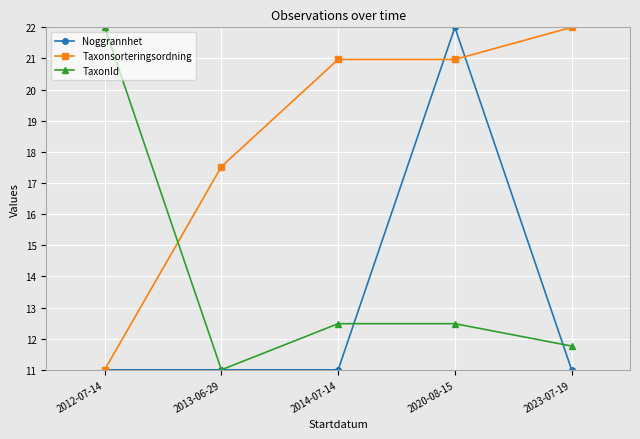

Reading right to left, what are all the values shown in this chart?

Noggrannhet: 11.0	22.0	11.0	11.0	11.0
Taxonsorteringsordning: 22.0	21.0	21.0	17.5	11.0
TaxonId: 11.8	12.5	12.5	11.0	22.0